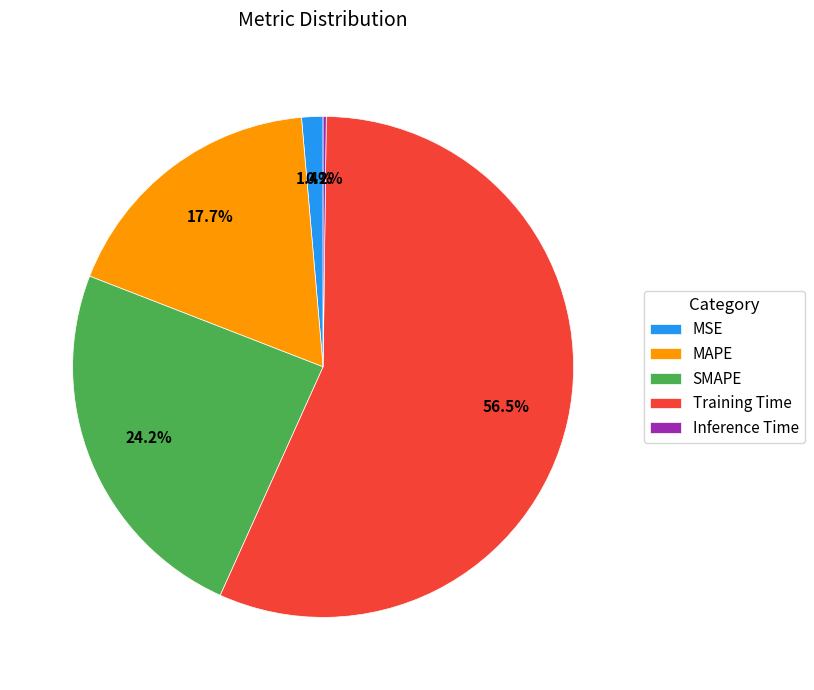

What percentage do SMAPE and Training Time together represent?

80.7%